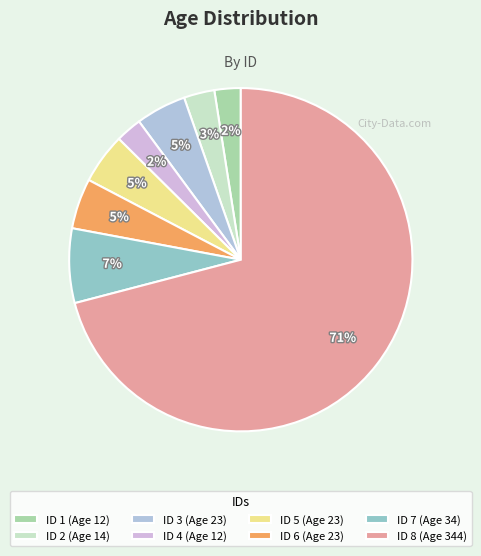

Count the number of slices in the pie.

8